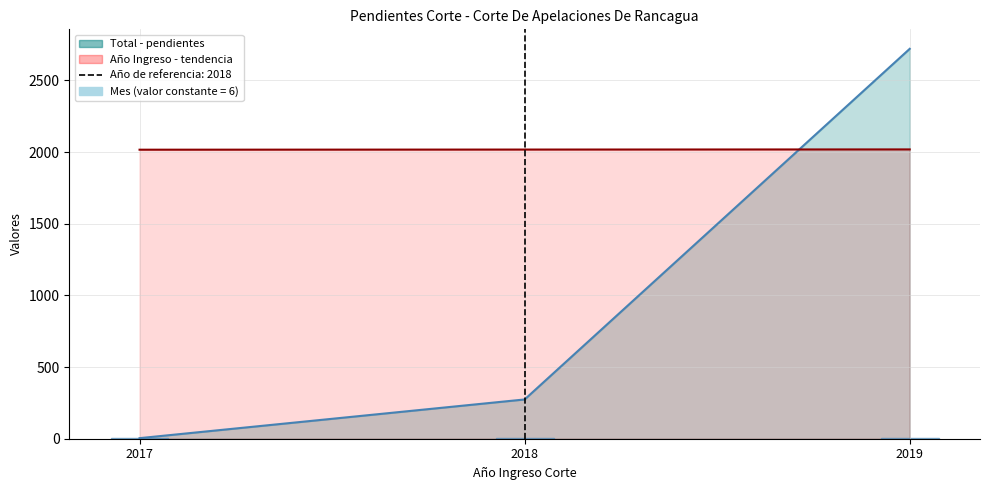

Reading left to right, list all the values displayed in this chart.

Total: 2017=4	2018=274	2019=2721
Año: 2017=2017	2018=2018	2019=2019